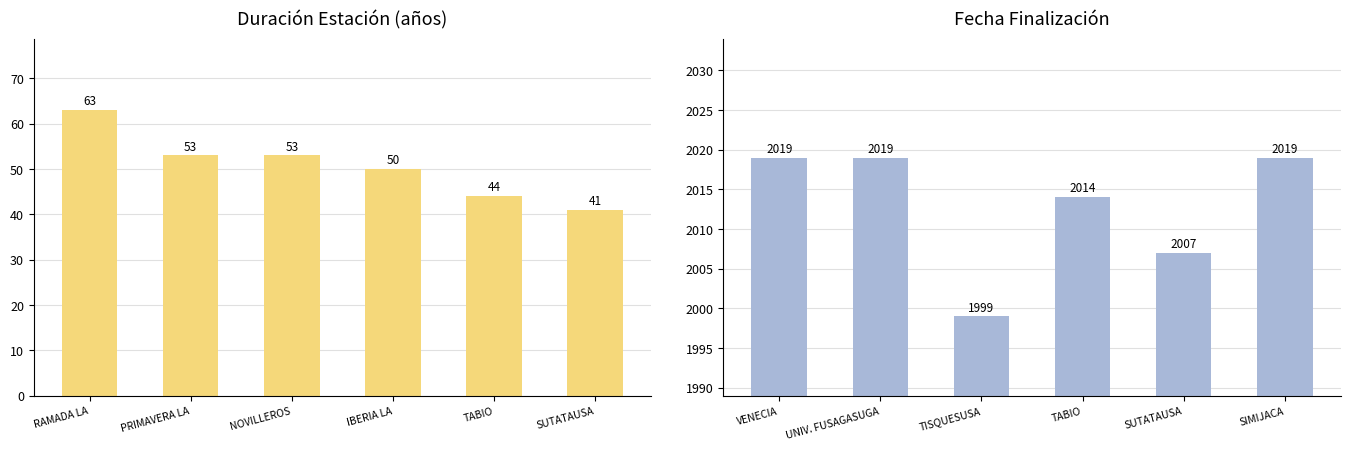

What is the average value of the Duración (años) series?

51